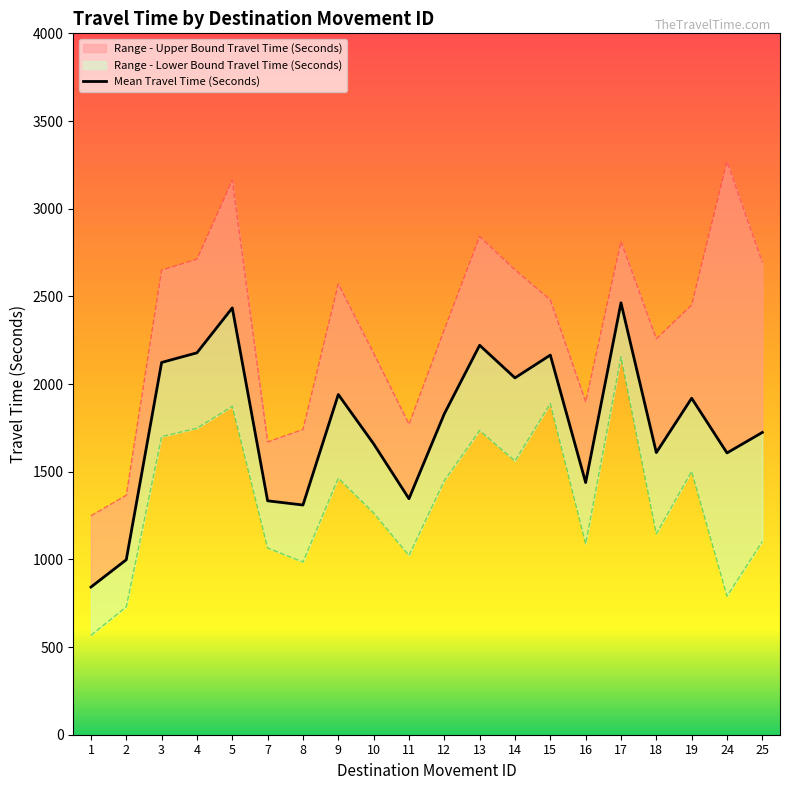

List the labels in order of Mean Travel Time (Seconds) value, largest first.

17, 5, 13, 4, 15, 3, 14, 9, 19, 12, 25, 10, 18, 24, 16, 11, 7, 8, 2, 1